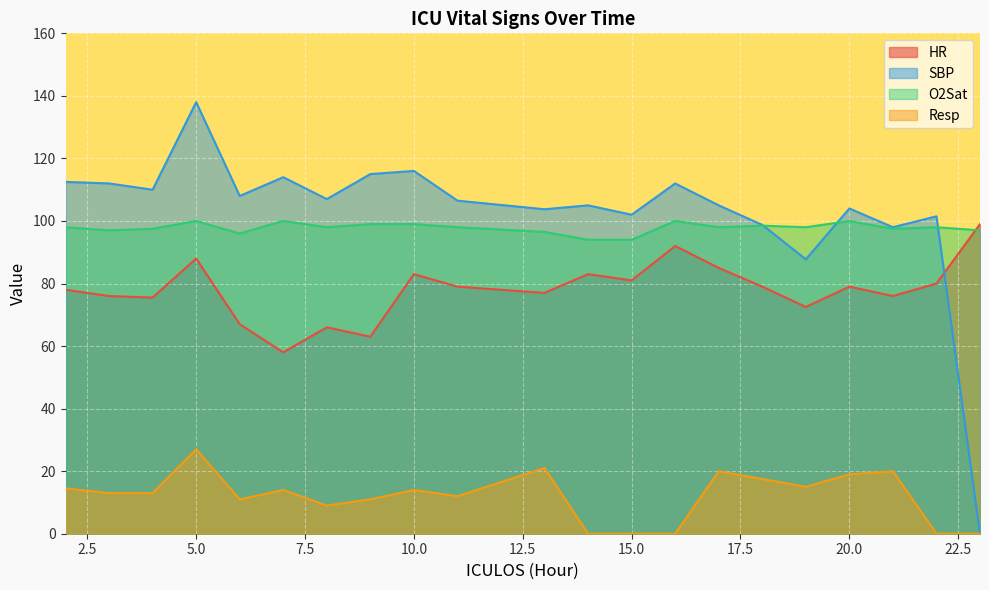

True or false: HR and SBP cross at least once.

True